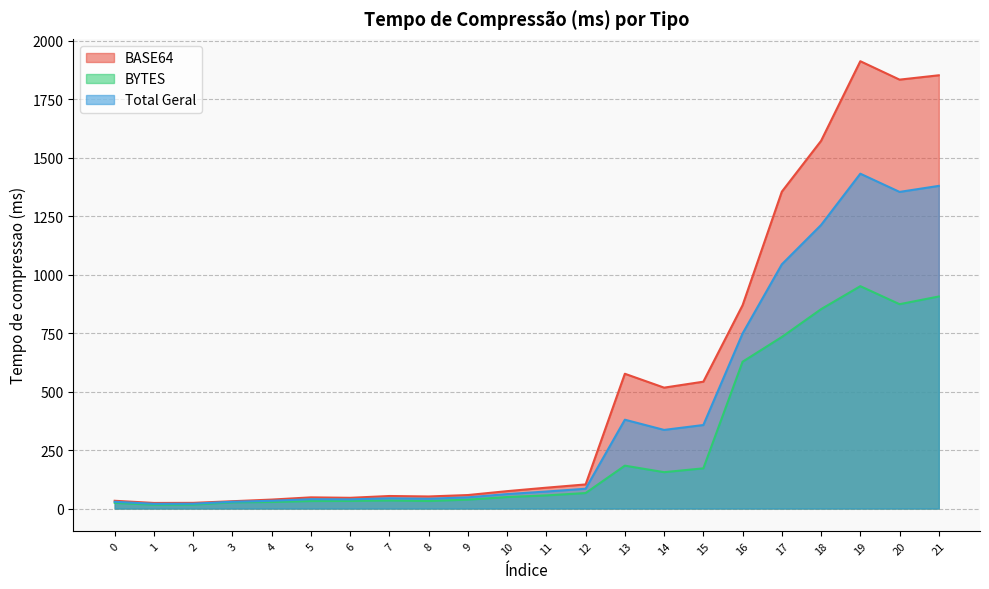

What is the value of the BYTES point at the 11th from the left?

49.2